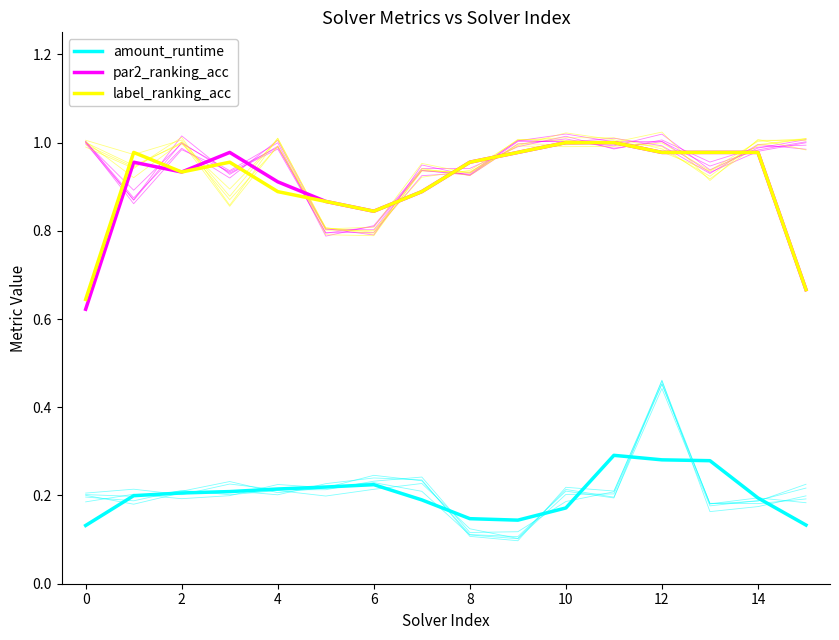

Which has a higher value, 11 or 8?

11